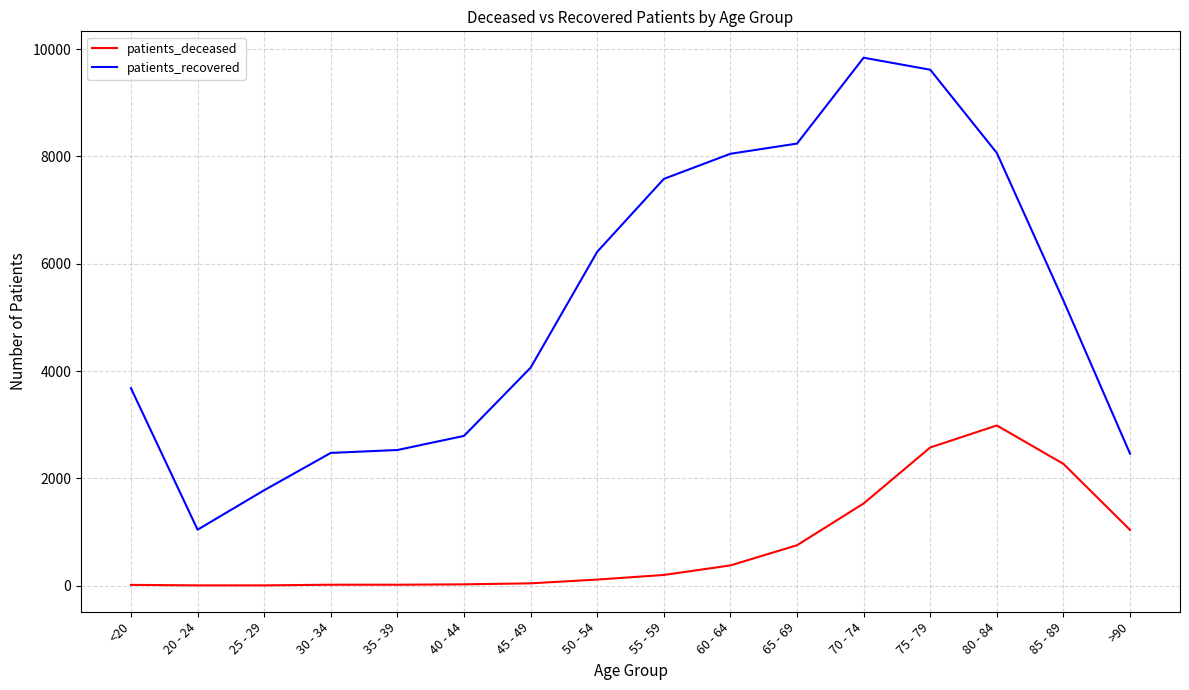

List the series in order of their overall mean, highest first.

patients_recovered, patients_deceased